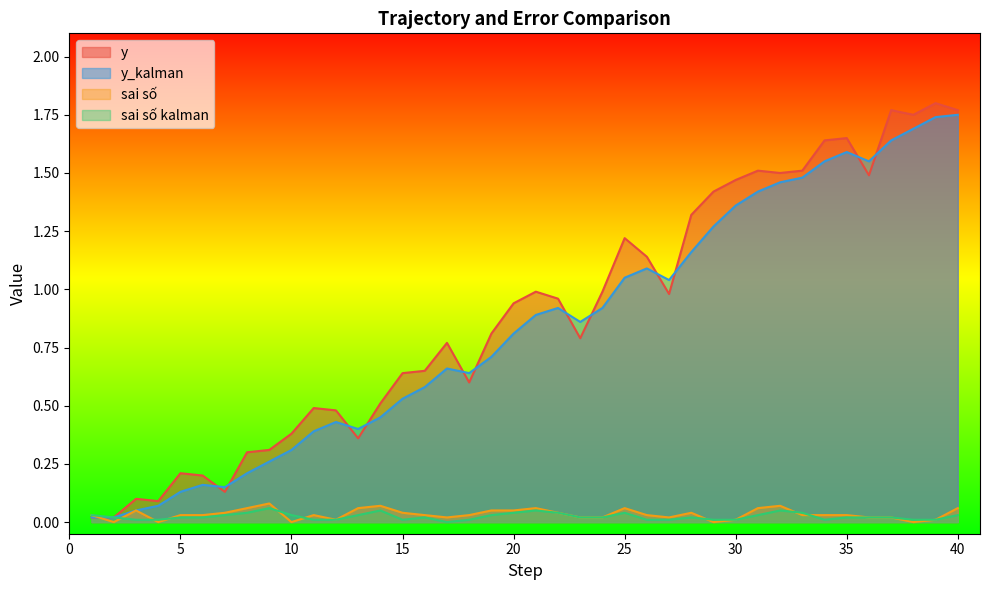

The value of sai số at 26 is 0.0. True or false?

True